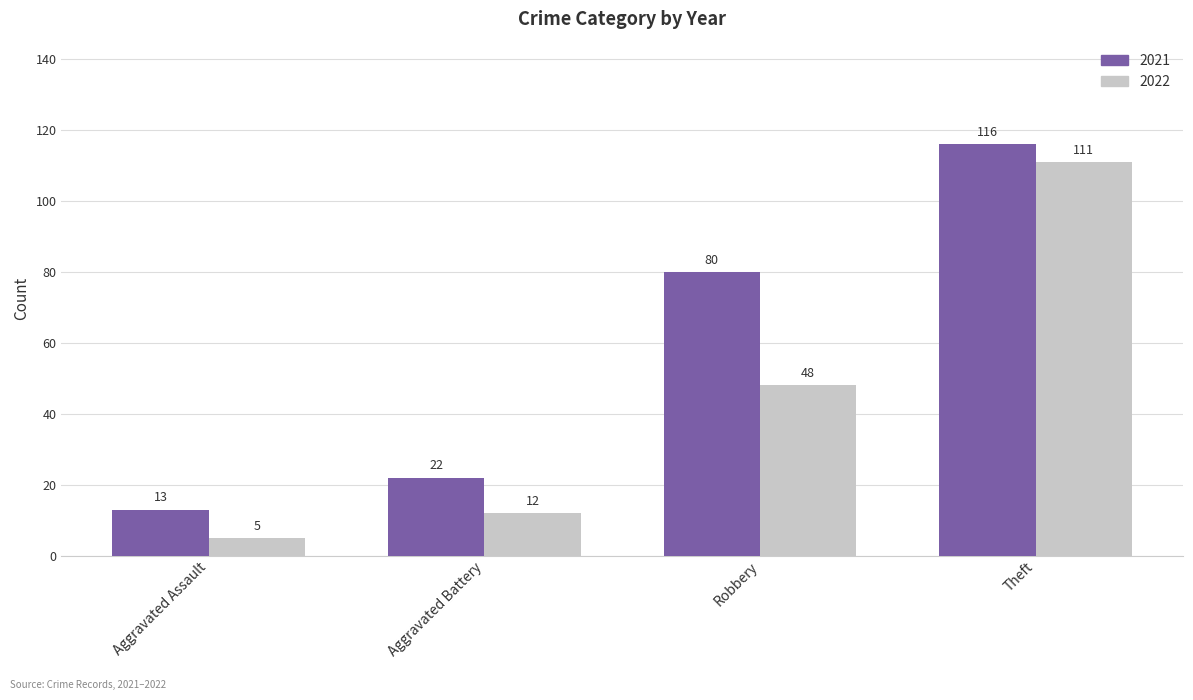

Reading left to right, transcribe all the data shown in this chart.

2021: Aggravated Assault=13	Aggravated Battery=22	Robbery=80	Theft=116
2022: Aggravated Assault=5	Aggravated Battery=12	Robbery=48	Theft=111